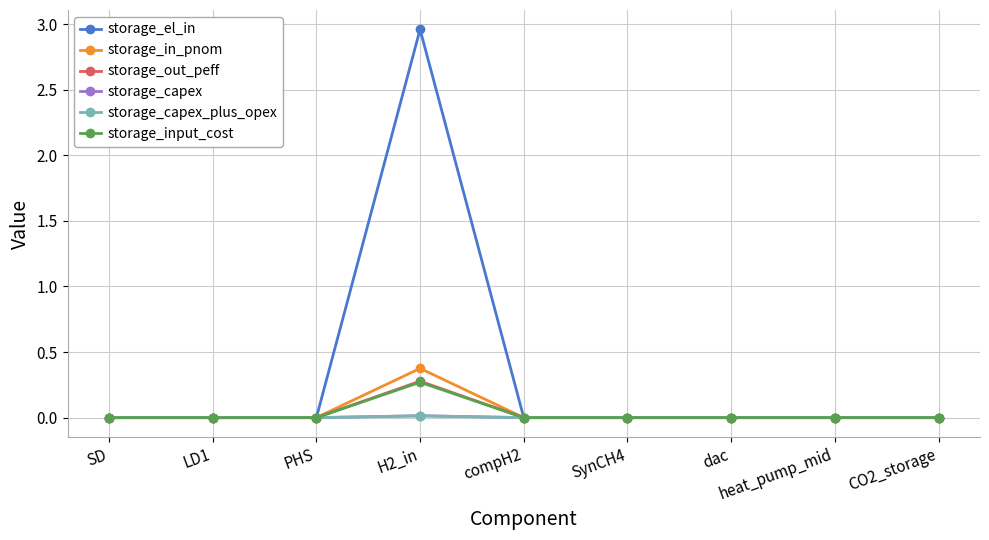

Is this an area chart (filled region under the line)?

No